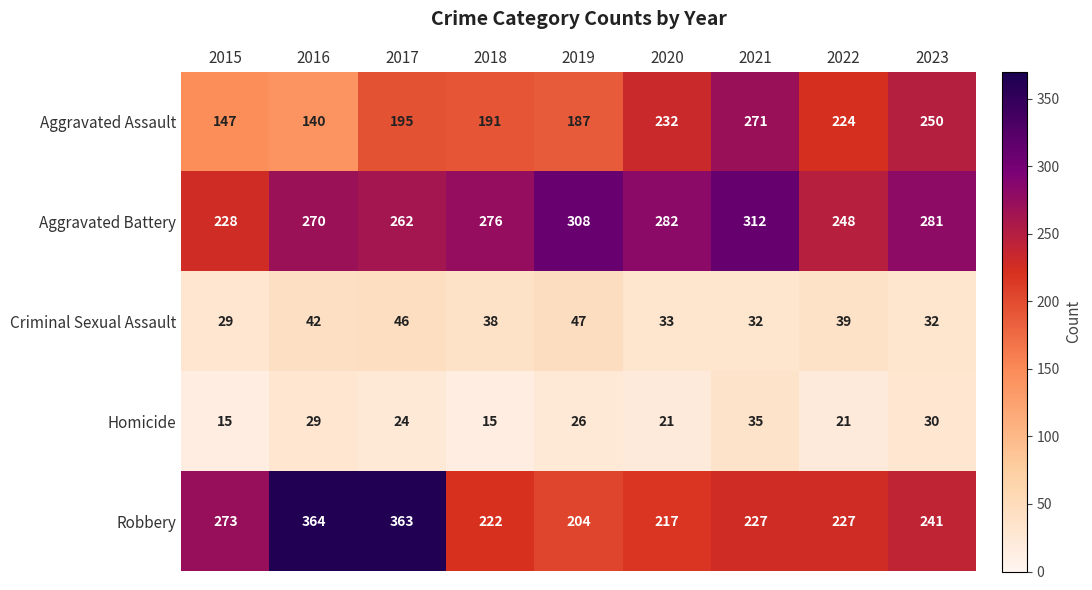

What is the difference between the maximum and minimum values in the Aggravated Assault series?

131